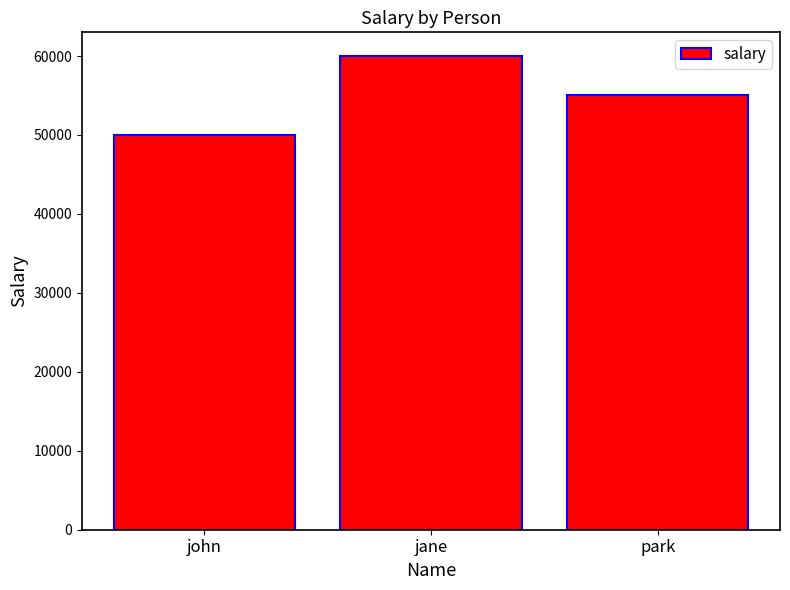

What is the sum of all values?

165000